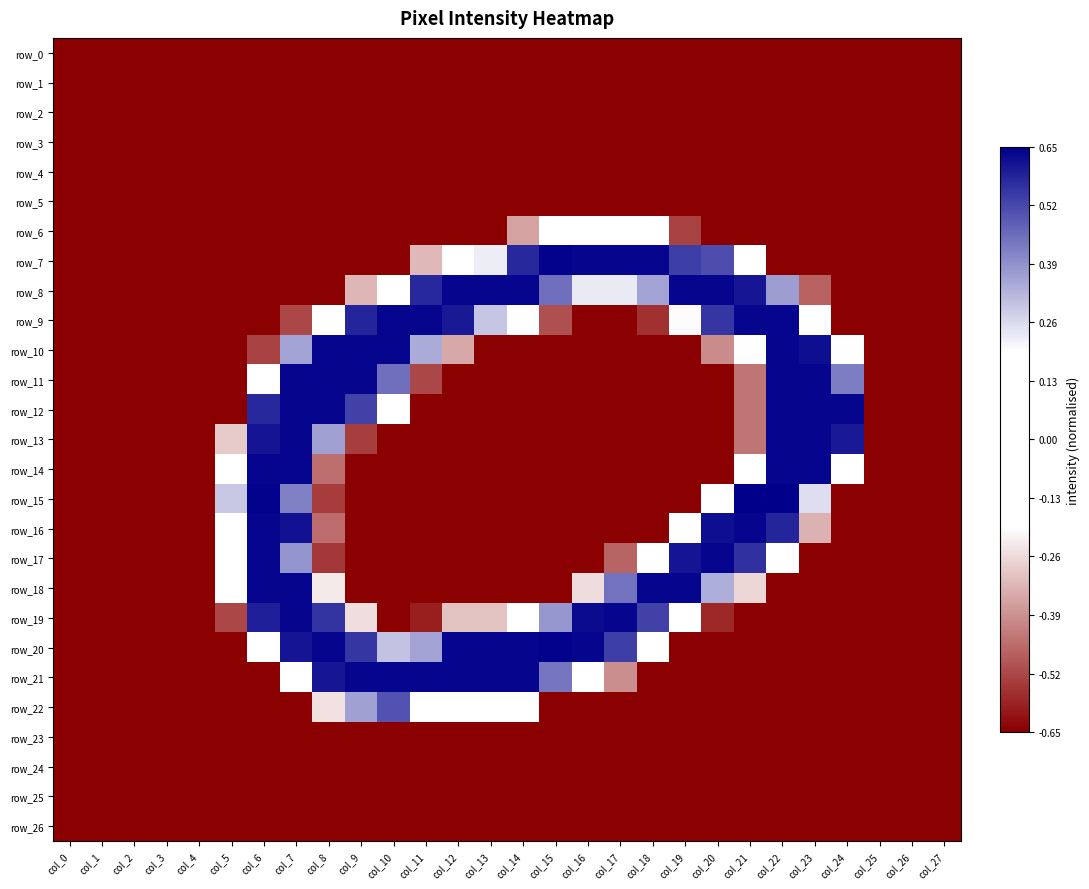

At how many categories does at least one series exceed 0?

20